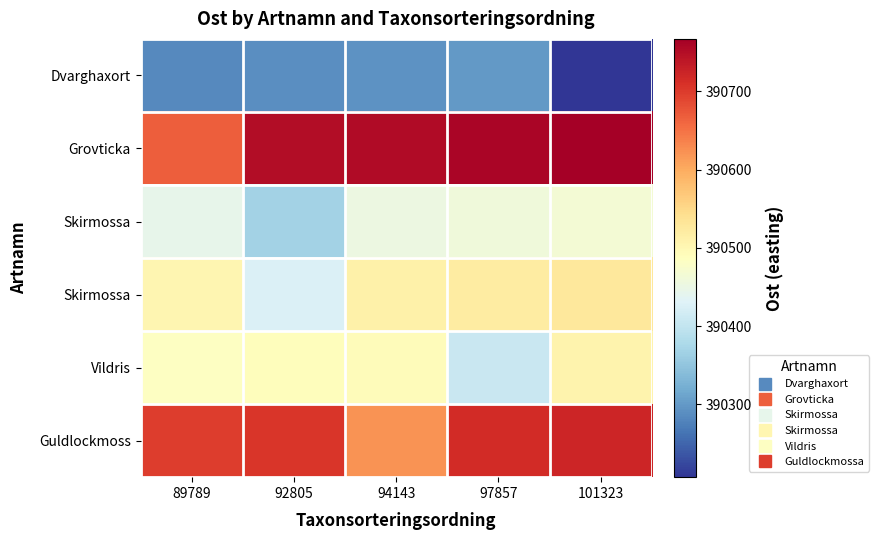

At which category is the sum across all series the highest?

101323